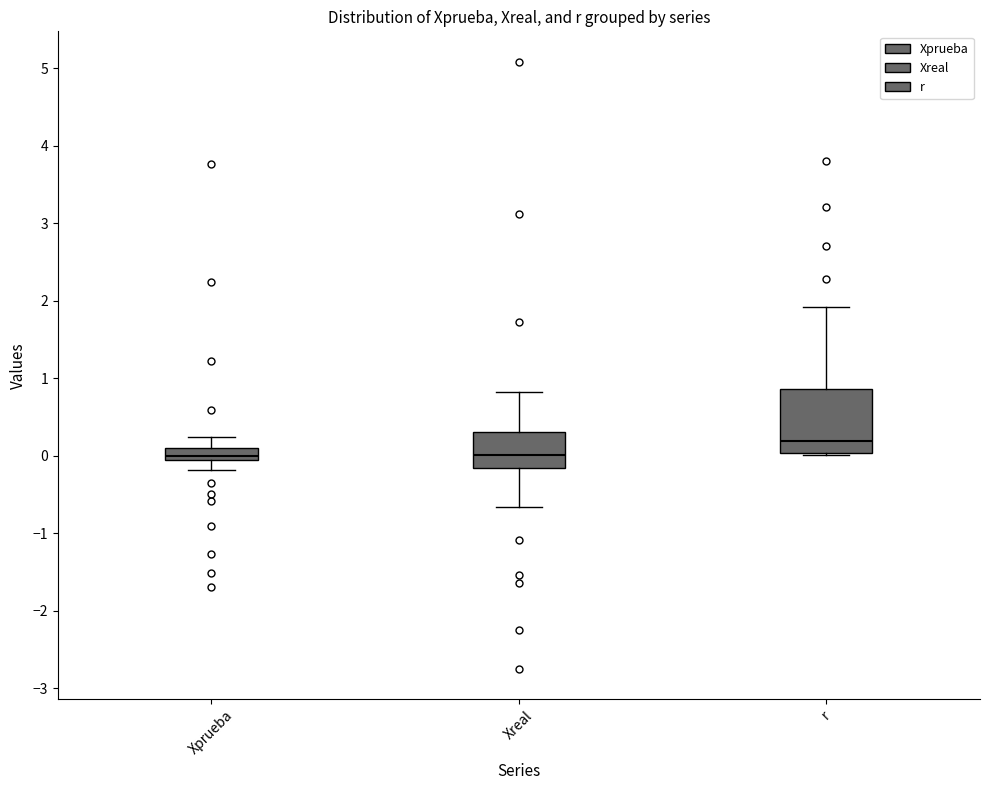

Comparing the boxes themselves (not the whiskers), which one is the tallest?

r